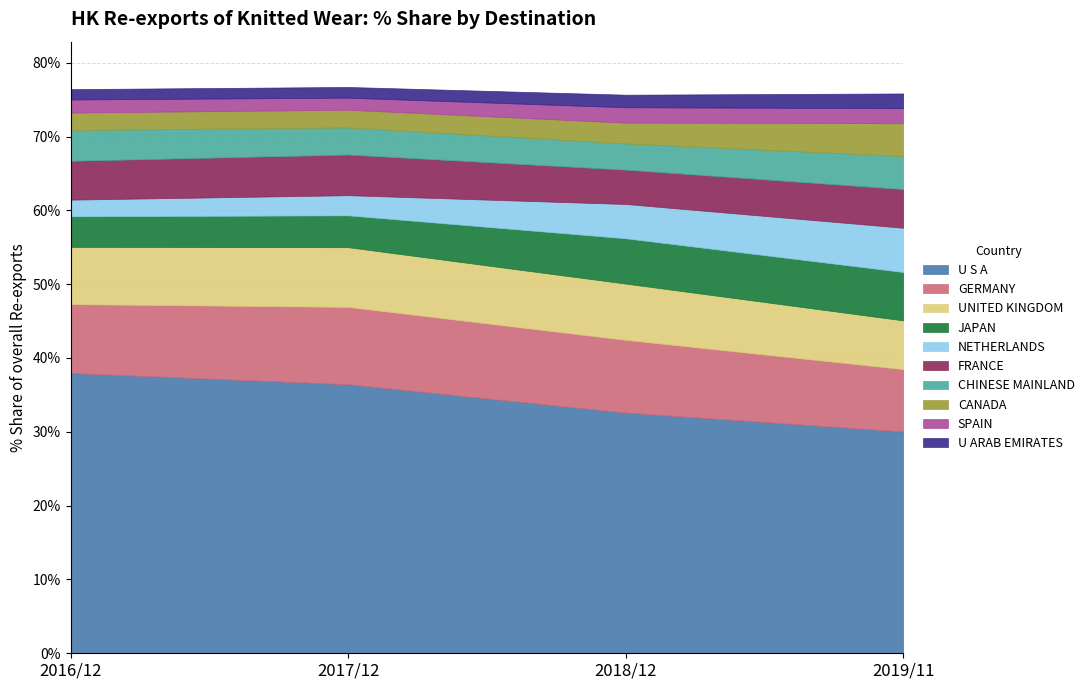

What is the sum of the 201911 % Share values at U S A and NETHERLANDS?

36.0